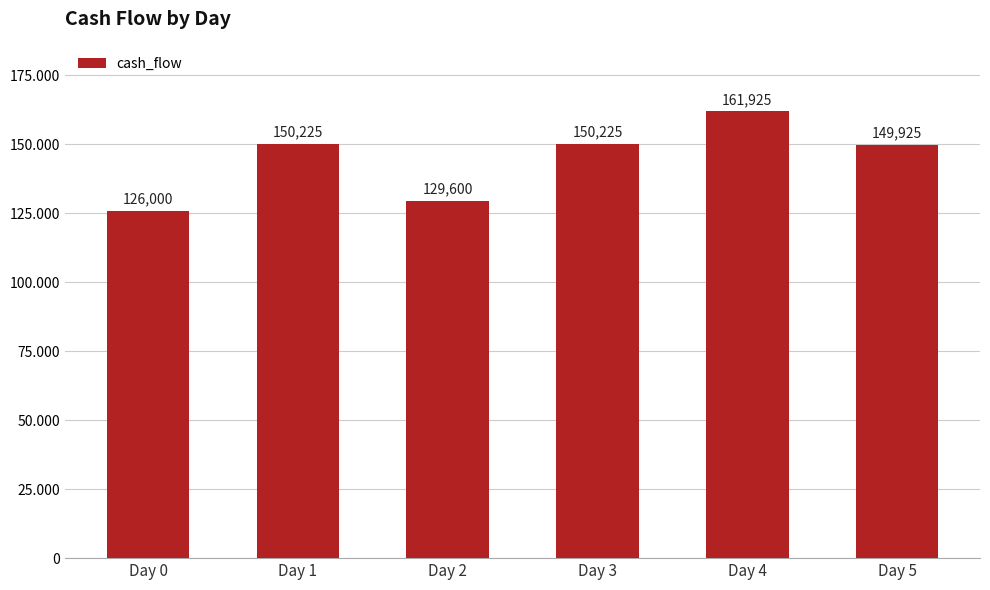

What is the sum of the values at Day 4 and Day 3?

312150